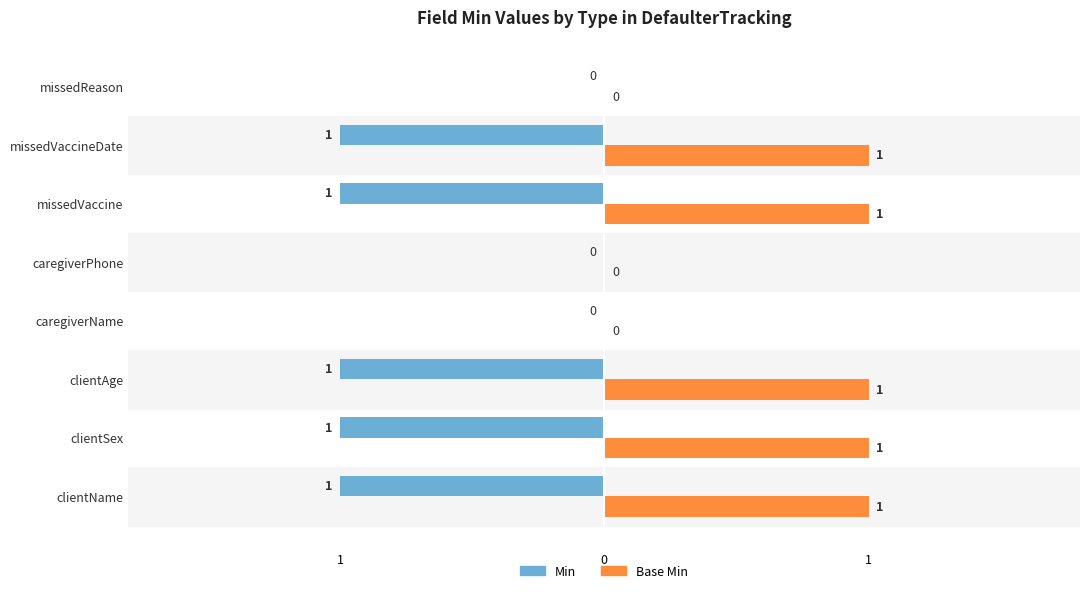

Which series has the largest range (max minus min)?

Min